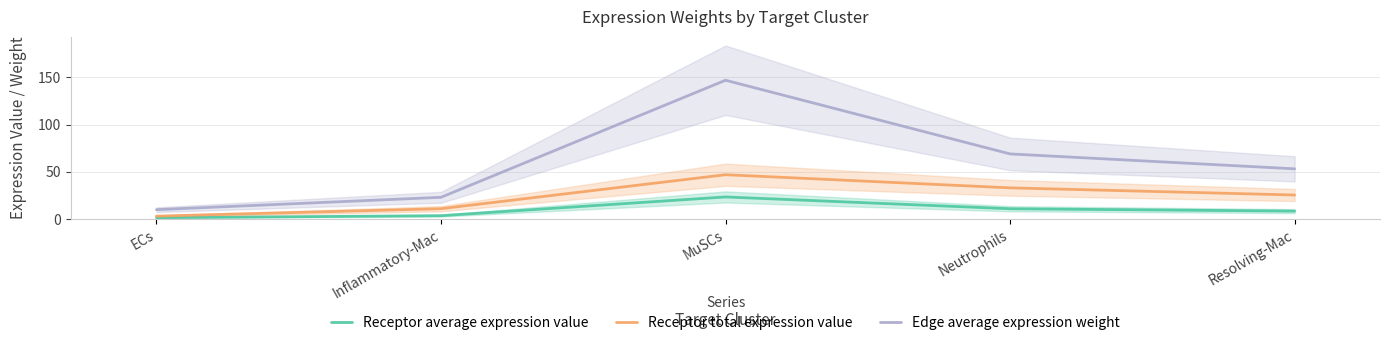

Is this an area chart (filled region under the line)?

No